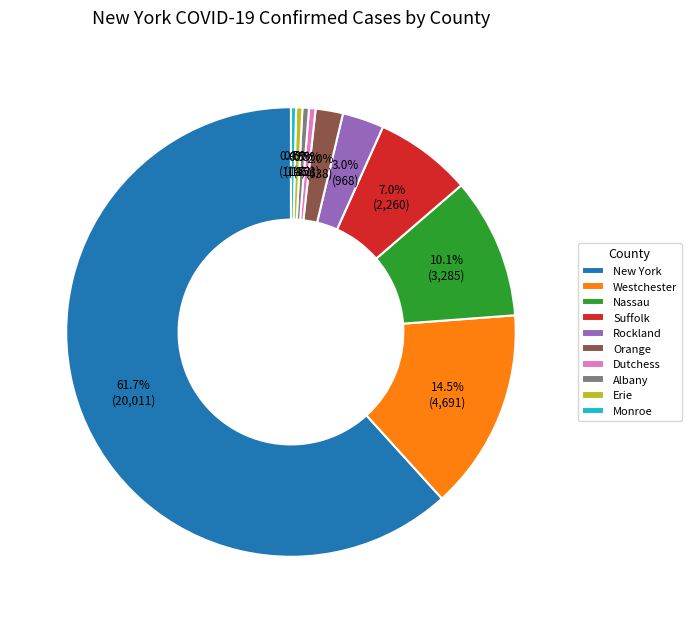

Which has a higher value, Suffolk or Dutchess?

Suffolk